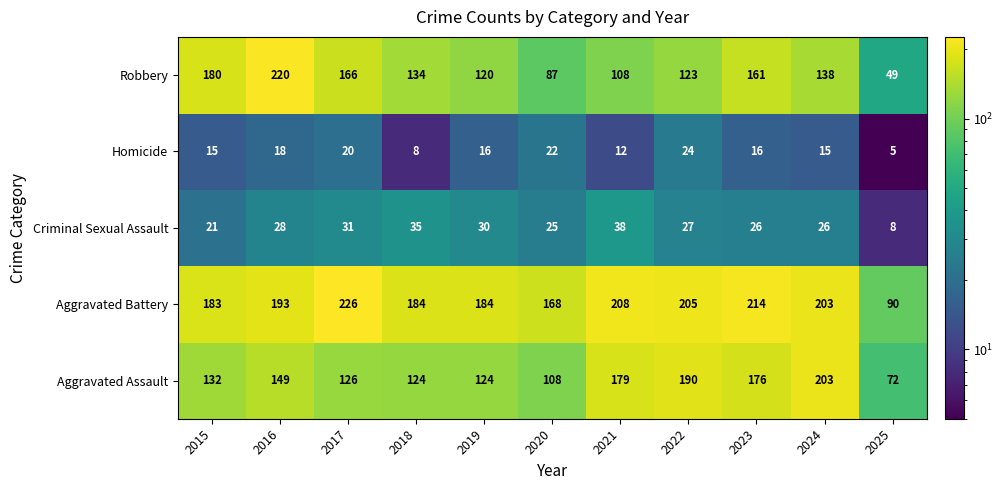

At which category is the sum across all series the highest?

2016